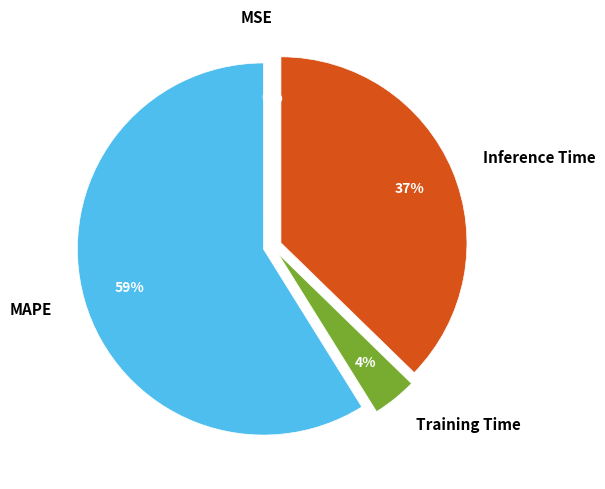

To the nearest percent, what is the difference between the Training Time and MAPE slice percentages?

55%